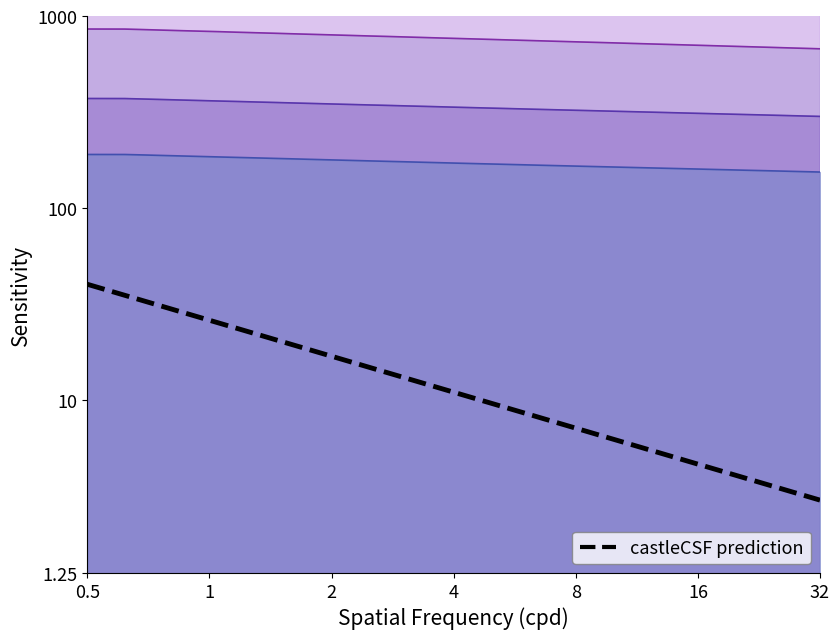

What is the average value?

14.5